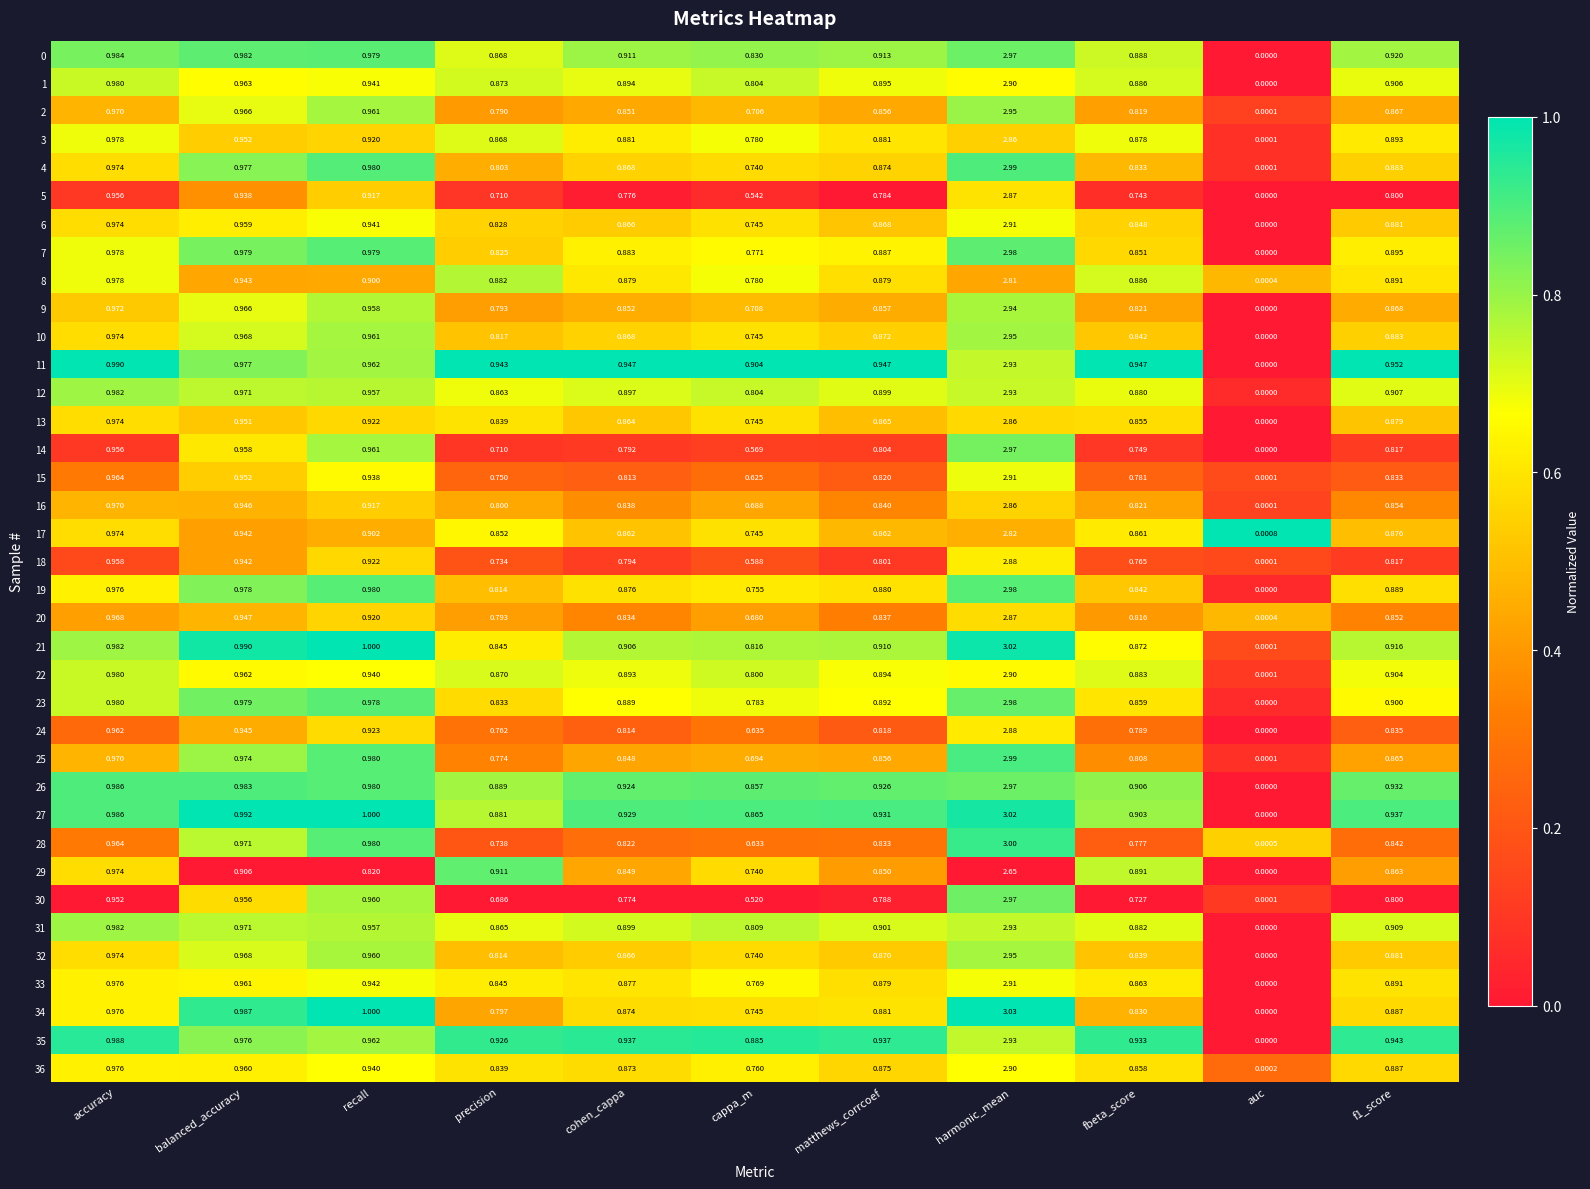

What is the total value across all series at recall?

35.1